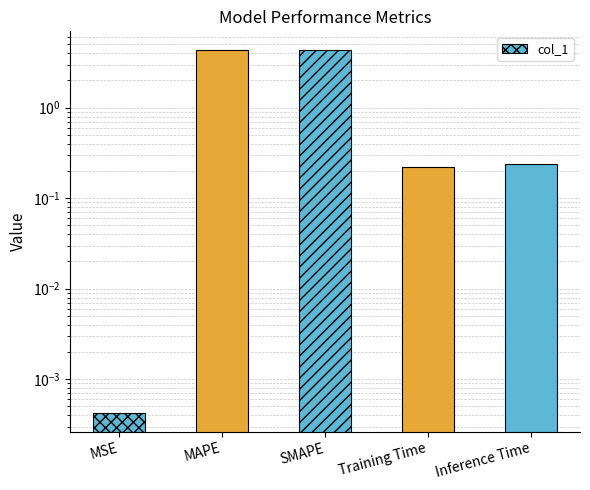

What is the maximum value shown in the chart?

4.4